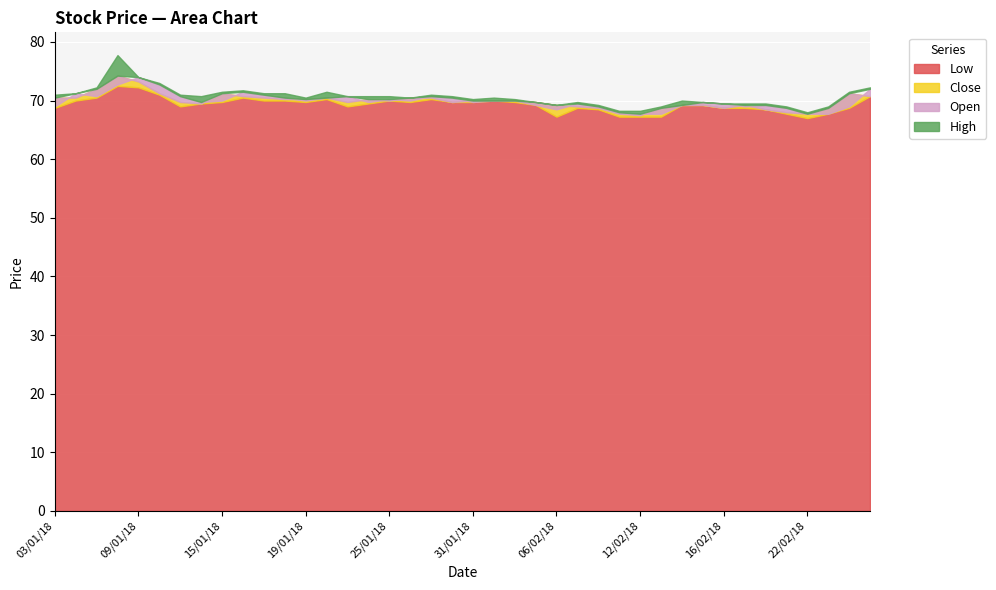

At which category is the sum across all series the highest?

08/01/18